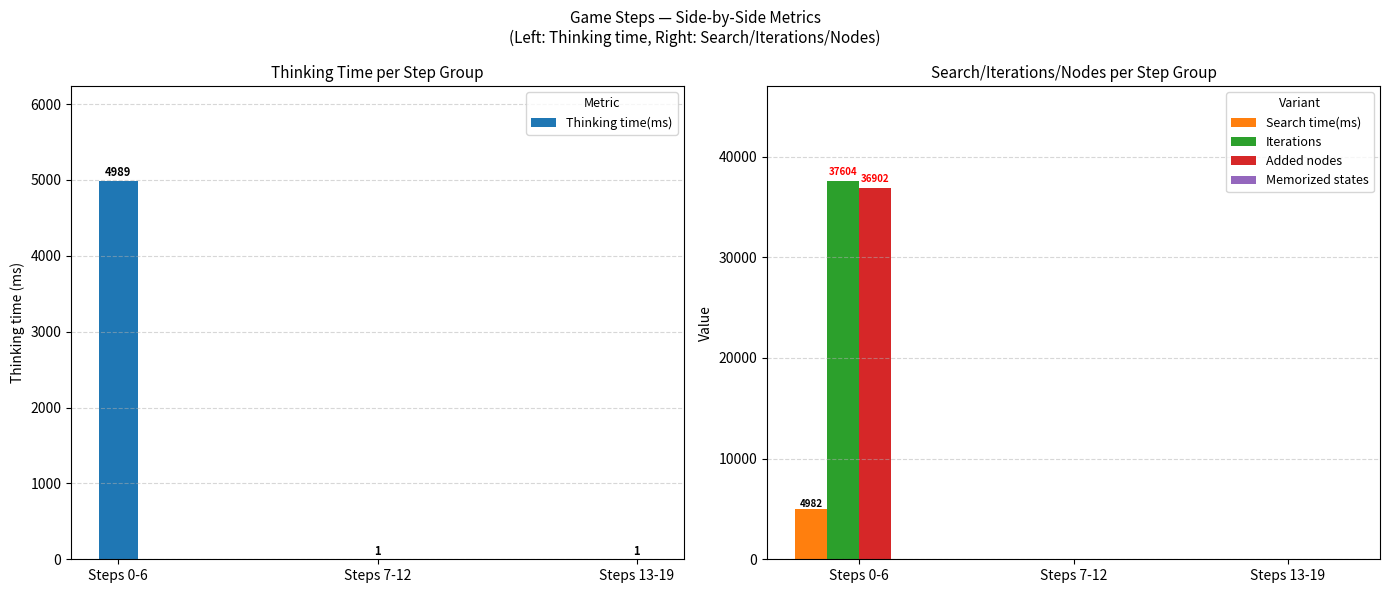

What are all the series names shown in the legend?

Thinking time(ms), Search time(ms), Iterations, Added nodes, Memorized states